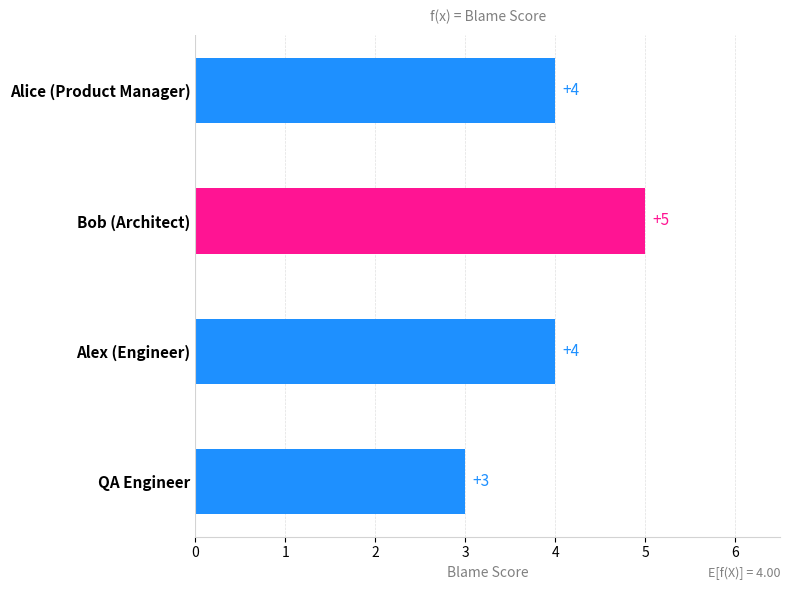

What is the sum of all values?

16